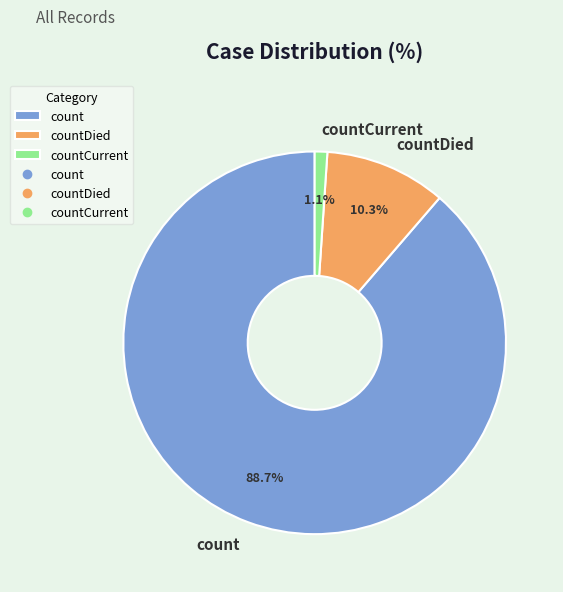

How many segments does this pie chart have?

3